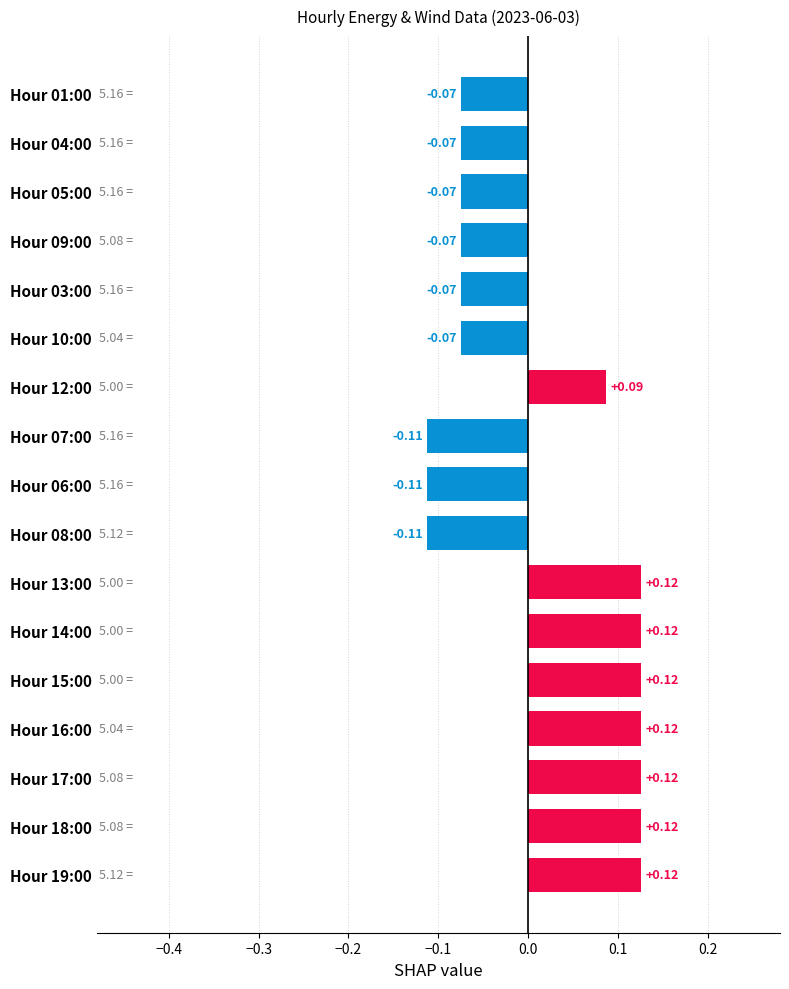

How many values are below zero?

9